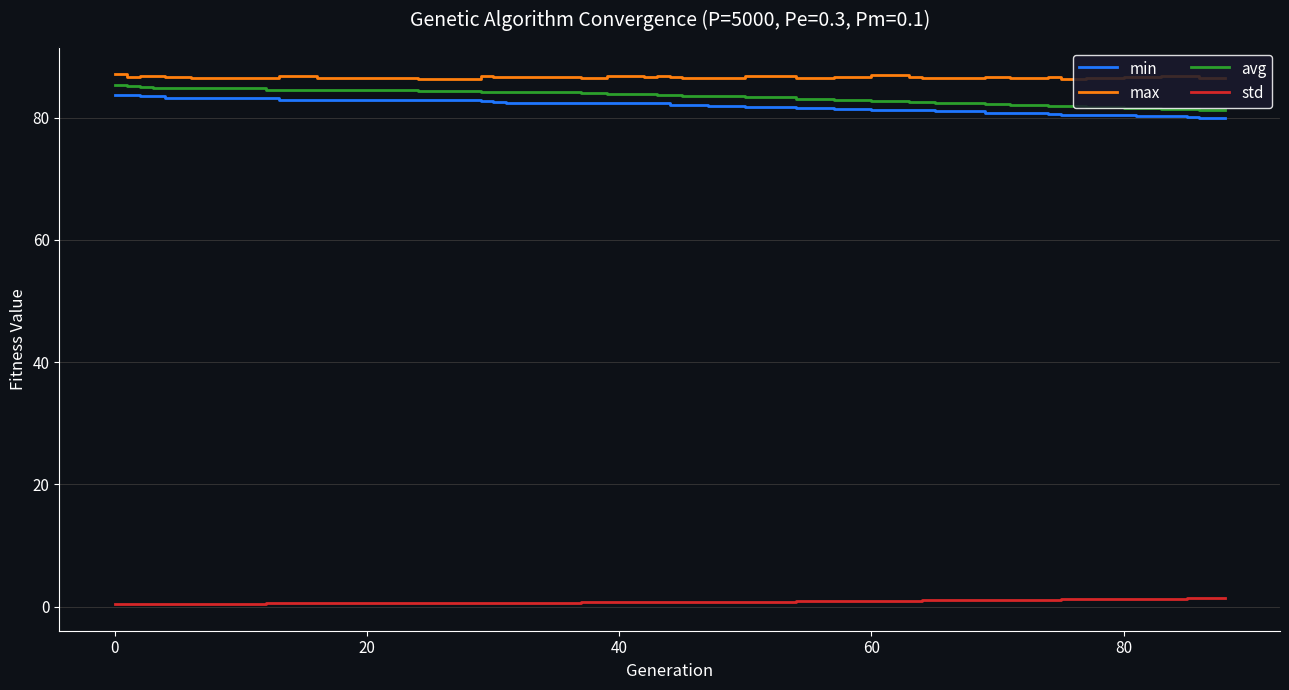

What is the highest value of the avg series?

85.3